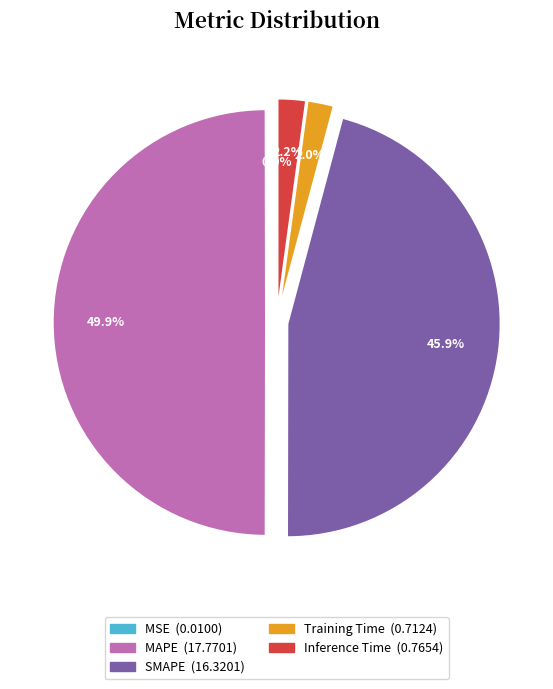

How much of the chart is everything except MAPE?

50.1%